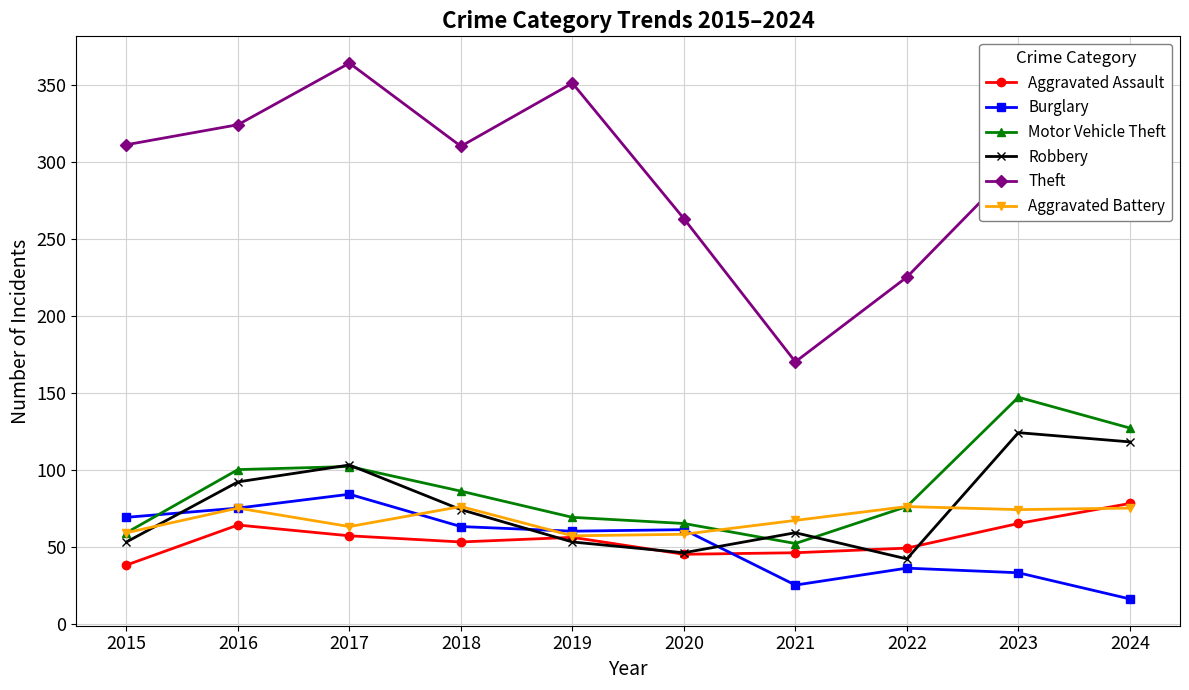

What is the maximum value for Robbery?

124